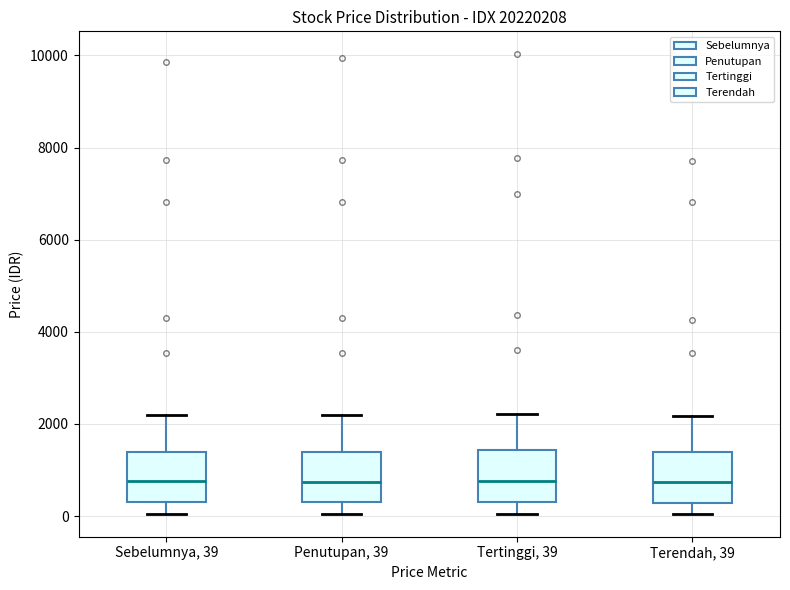

Reading left to right, transcribe this box plot: for each box, give where its median line is, the range the box spans, and where its two whiskers end, as read against the y-axis. The values are not printed on the chart, so give them approximately, as read against the axis.

Sebelumnya, 39: median 800, box 200 to 1400, whiskers 0 to 2200
Penutupan, 39: median 800, box 200 to 1400, whiskers 0 to 2200
Tertinggi, 39: median 800, box 400 to 1400, whiskers 0 to 2200
Terendah, 39: median 800, box 200 to 1400, whiskers 0 to 2200